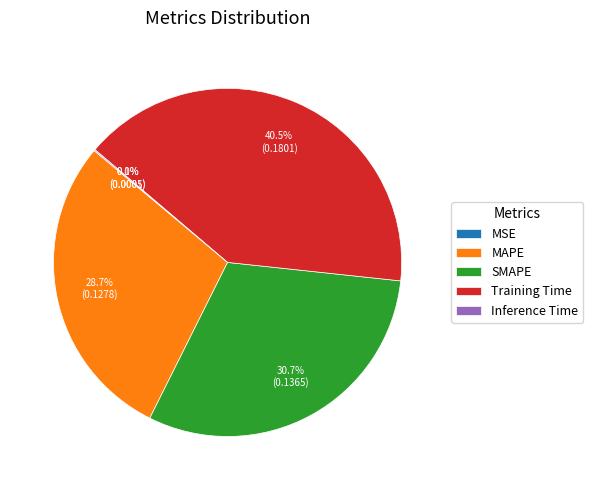

What percentage is NOT represented by Training Time?

59.5%